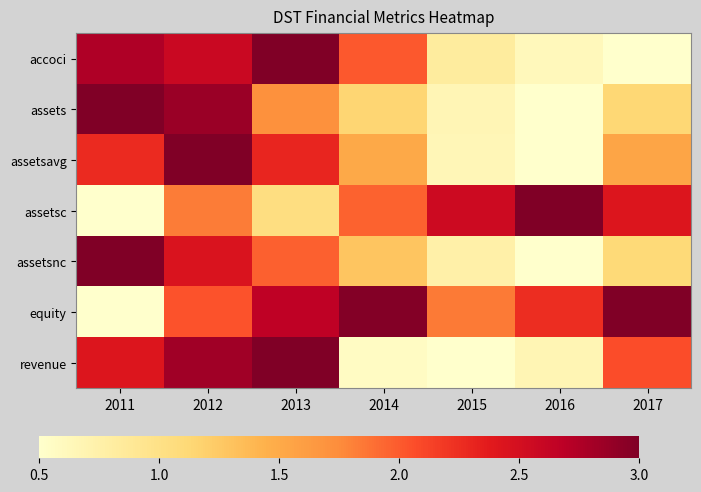

How many series are shown in this chart?

7